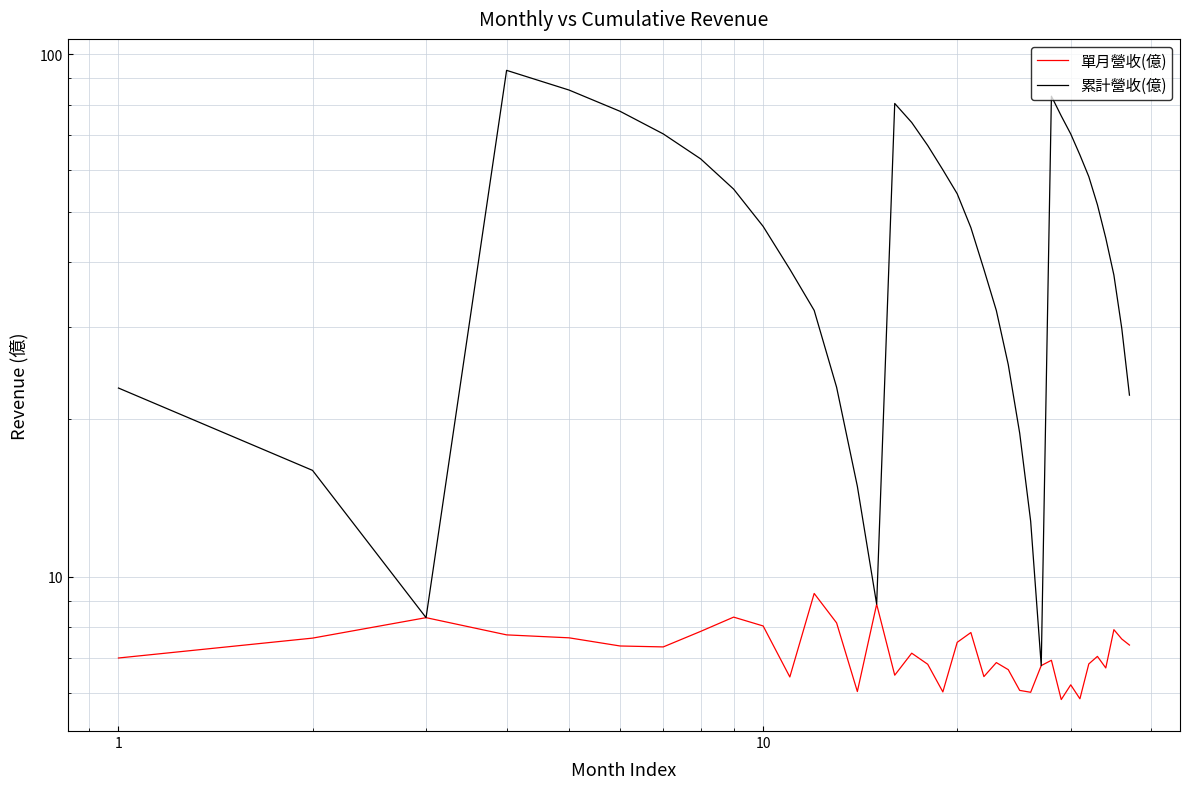

What is the minimum value shown in the chart?

5.8